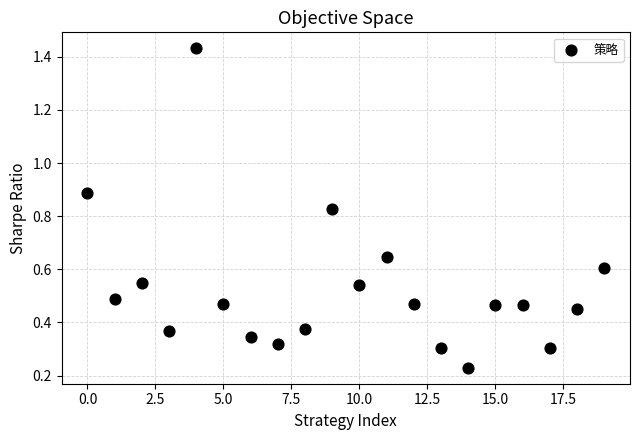

What is the range of Y values (max minus min)?

1.2